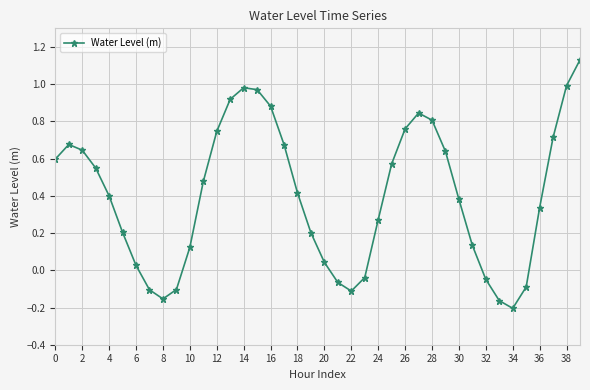

How many points are lower than both their immediate neighbors (excluding endpoints)?

3